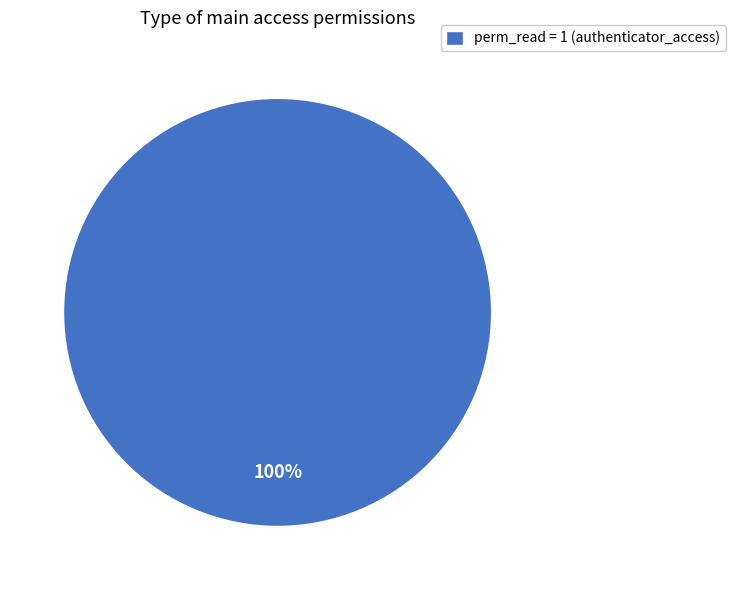

Which slice represents more than half of the pie?

perm_read = 1 (authenticator_access)